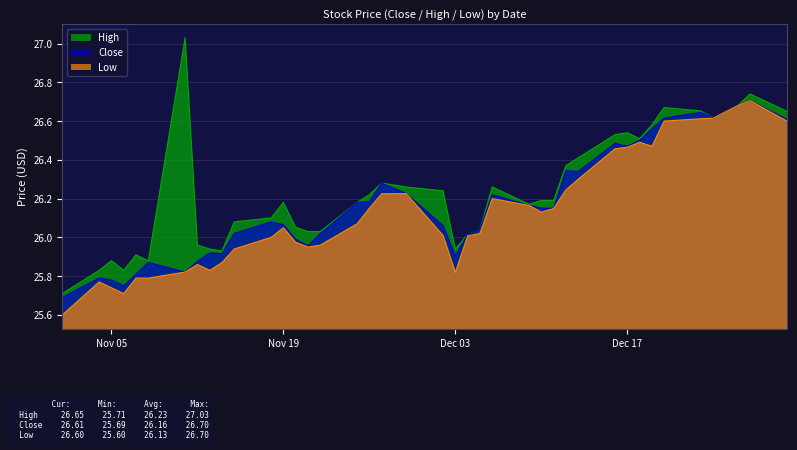

What are all the series names shown in the legend?

High, Close, Low